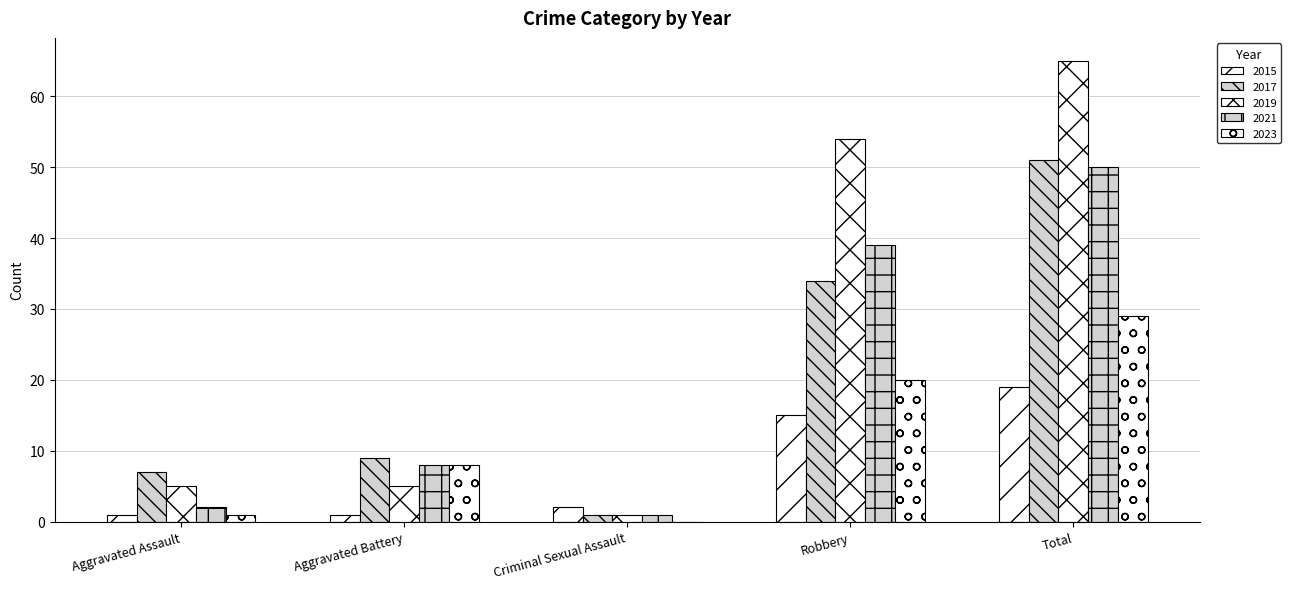

How many series are shown in this chart?

5